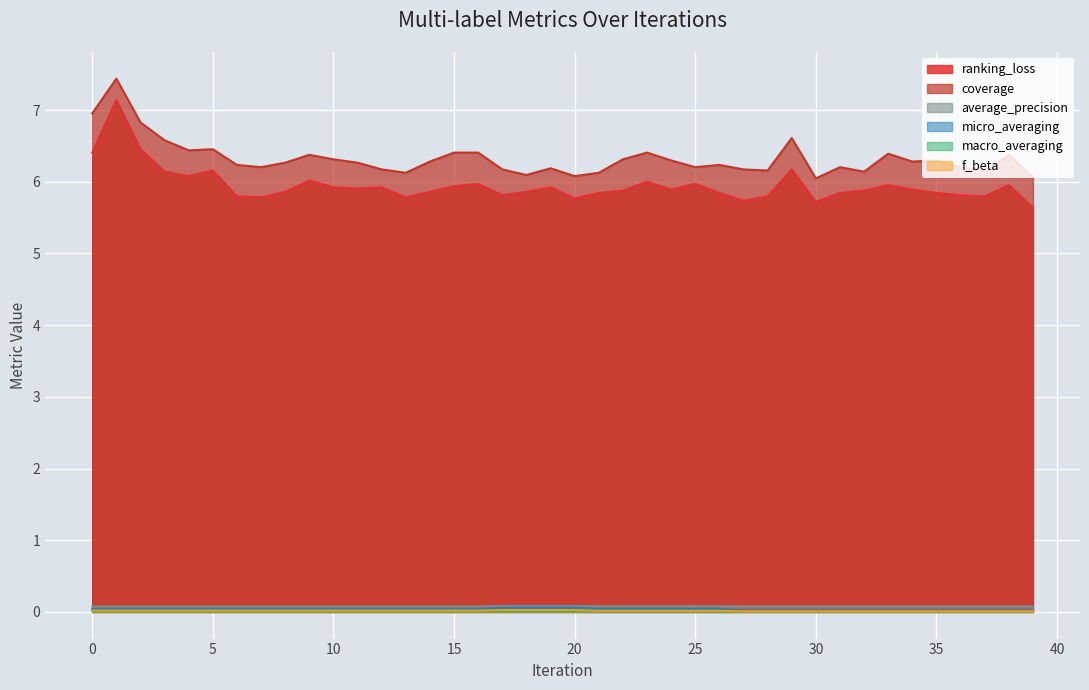

Count the number of data series in this chart.

6